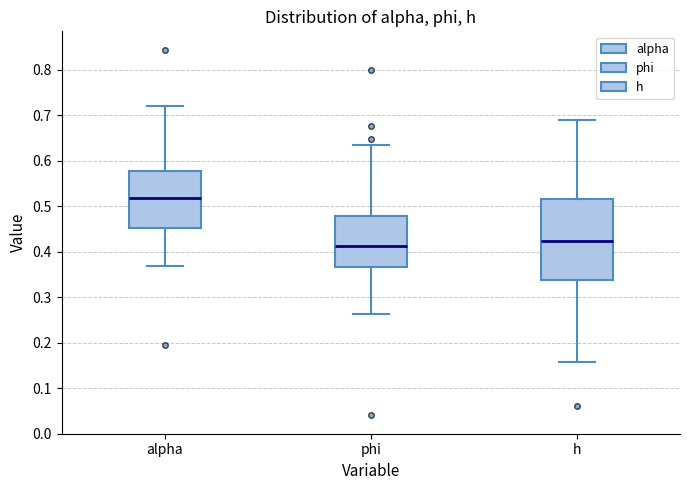

Reading left to right, read every box against the y-axis: the position of its median line, the range the box covers, and the ends of its whiskers. The values are not printed on the chart, so give them approximately, as read against the axis.

alpha: median 0.52, box 0.45 to 0.58, whiskers 0.37 to 0.72
phi: median 0.41, box 0.37 to 0.48, whiskers 0.26 to 0.64
h: median 0.42, box 0.34 to 0.52, whiskers 0.16 to 0.69